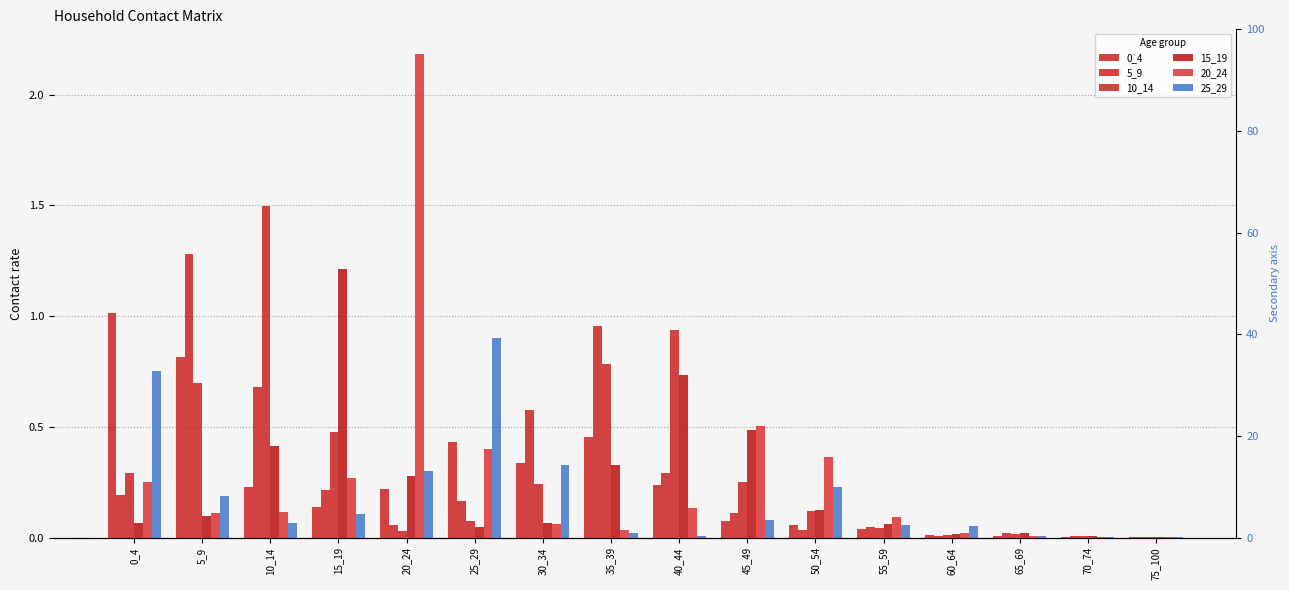

Which series has the largest total across all categories?

10_14